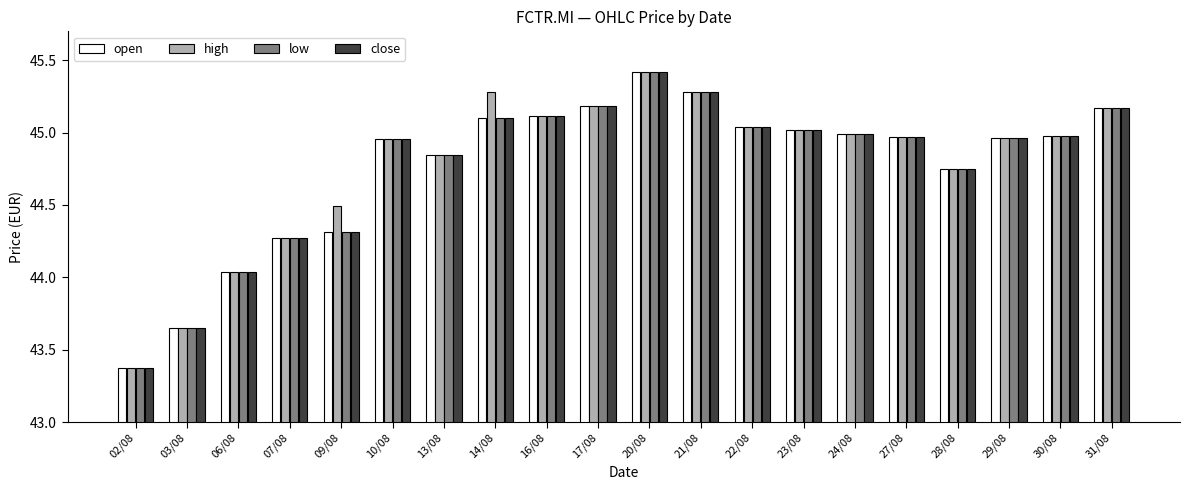

At which category does the chart reach its minimum across all series?

02/08